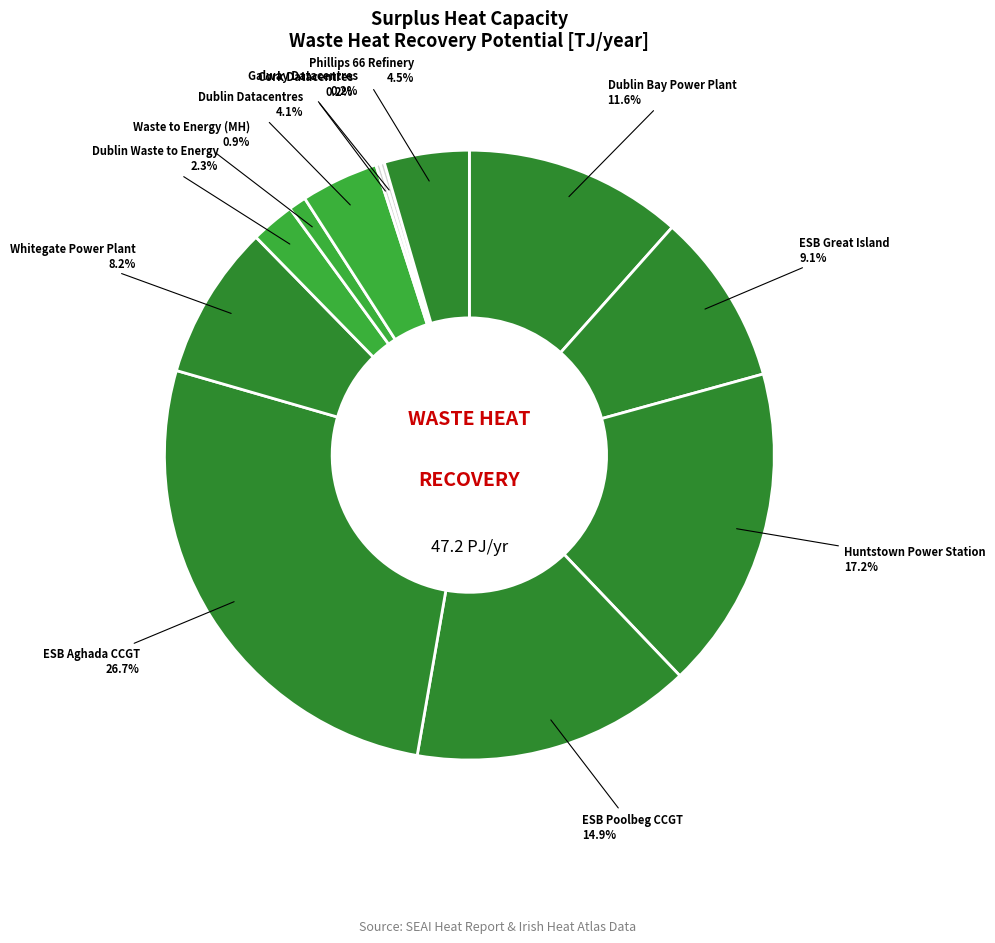

Count the number of slices in the pie.

12